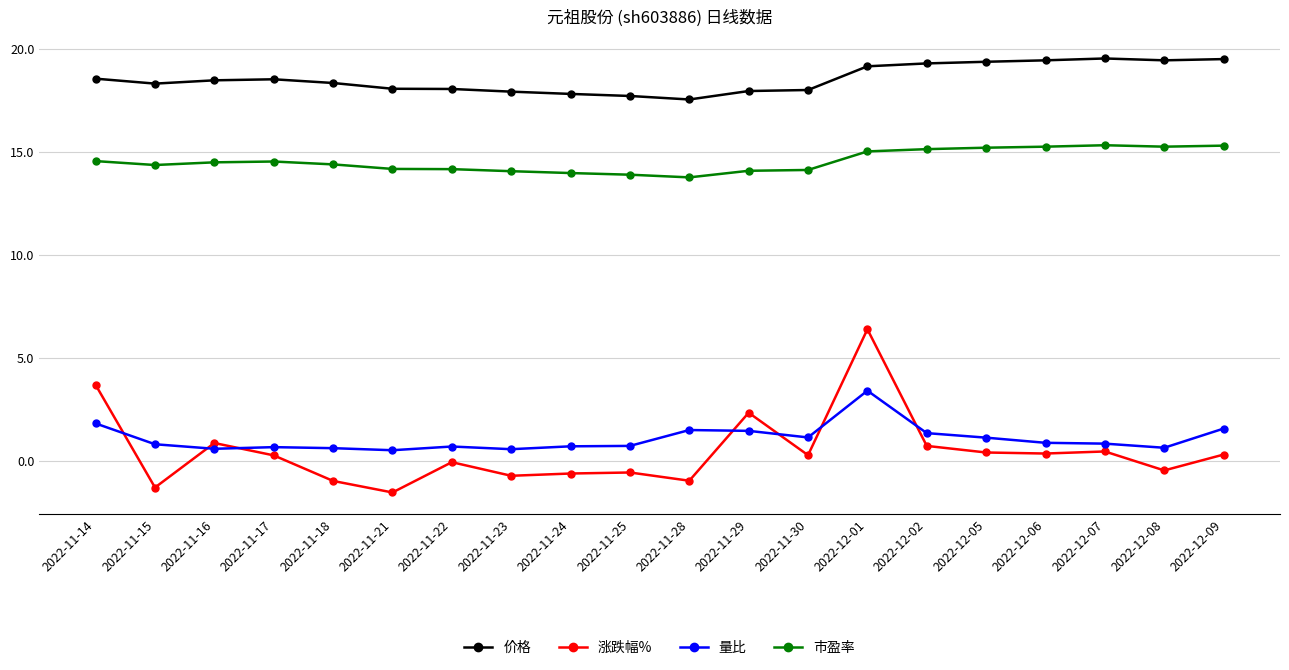

Between 2022-11-29 and 2022-11-30, which series saw the biggest shift?

涨跌幅%